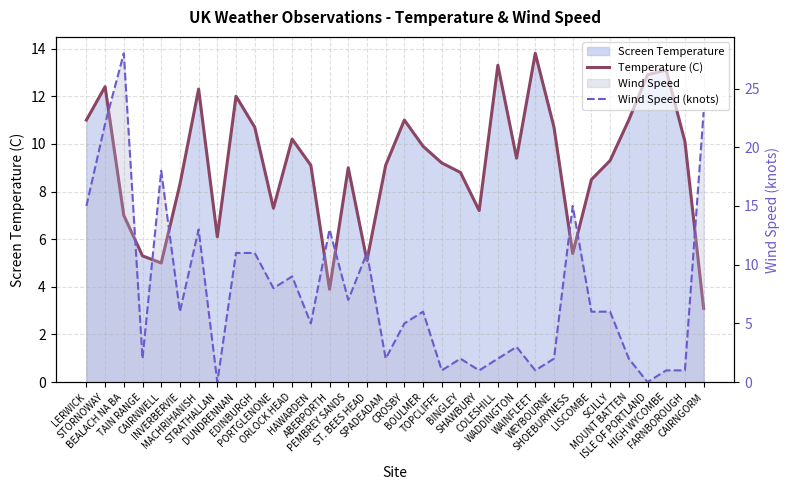

Which label corresponds to the largest value in the chart?

BEALACH NA BA